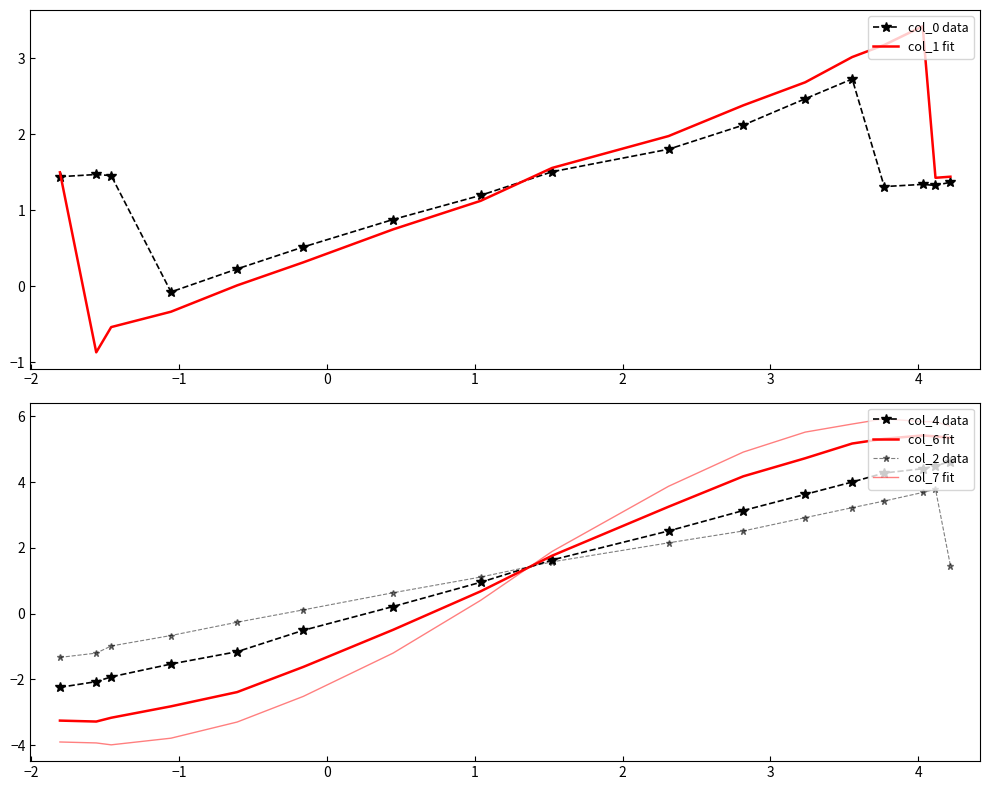

How many values in the col_6 fit series are below 1?

8